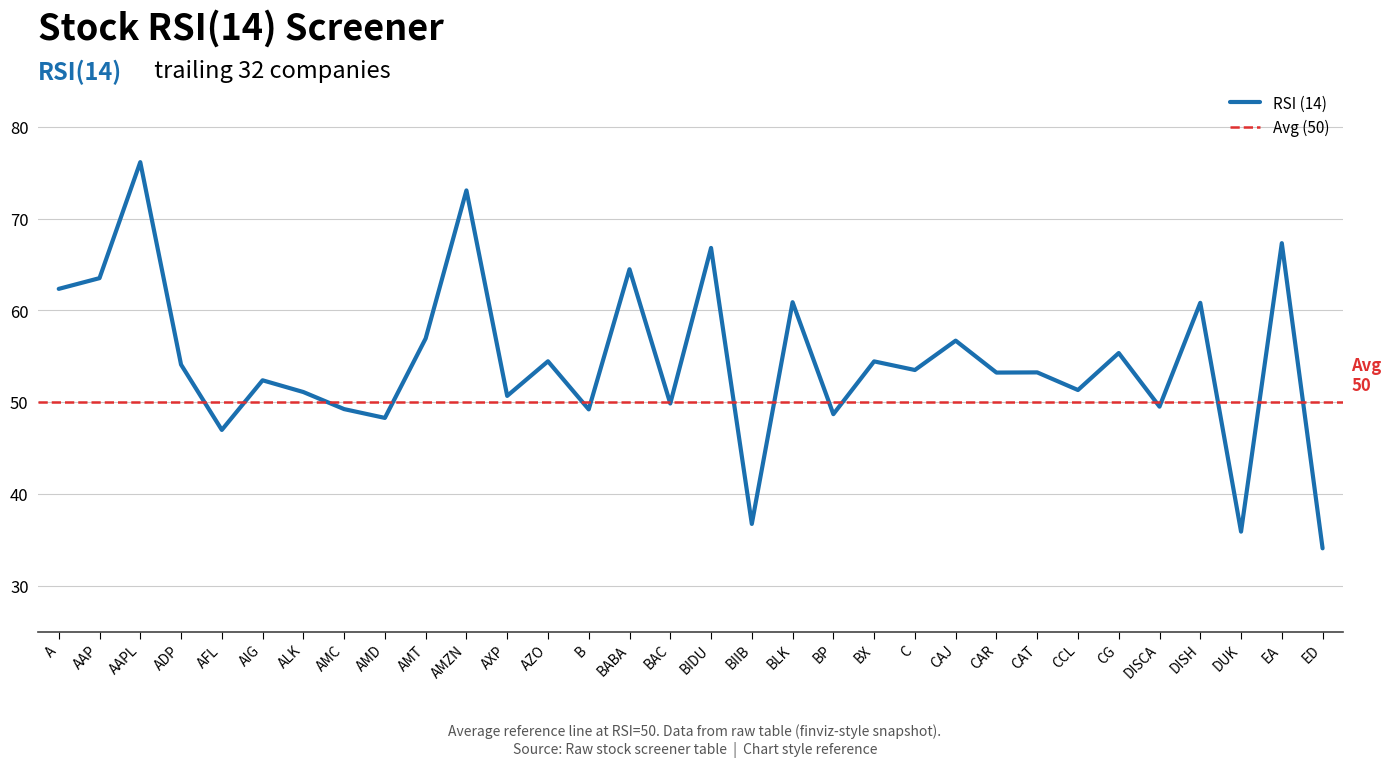

Where is the data nearest to the value 55?

CG